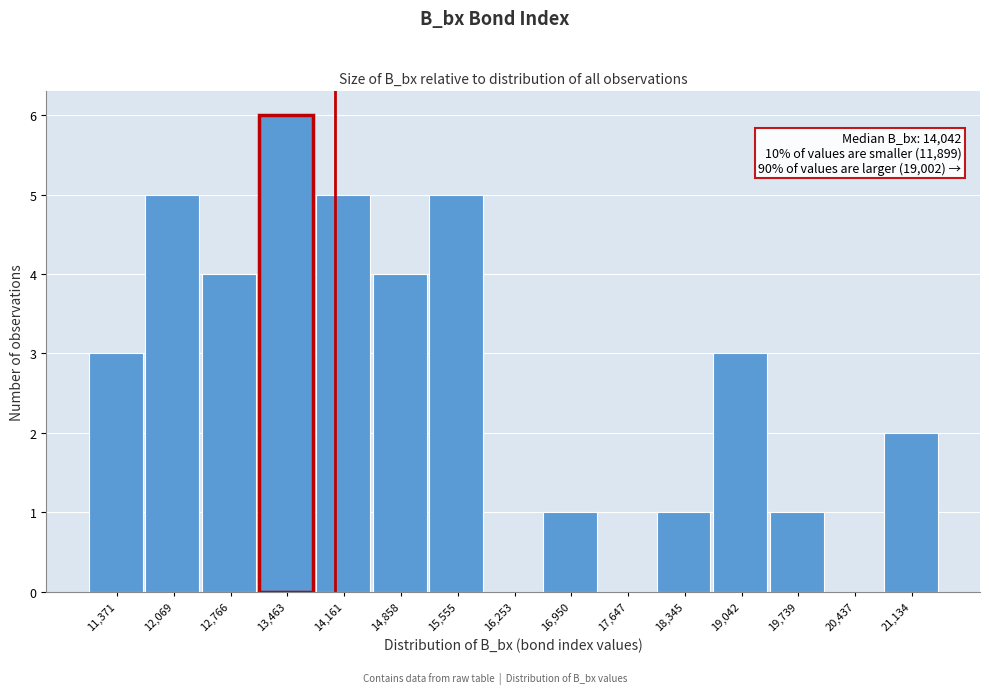

Over which range of the x-axis is the bar tallest?

13100 to 13800